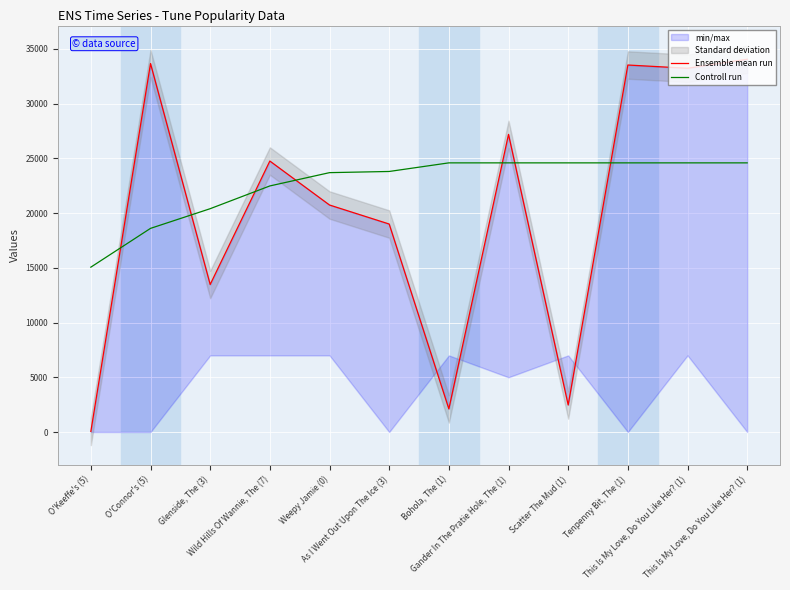

The value of Ensemble mean run at This Is My Love, Do You Like Her? (1) is 34061.0. True or false?

True